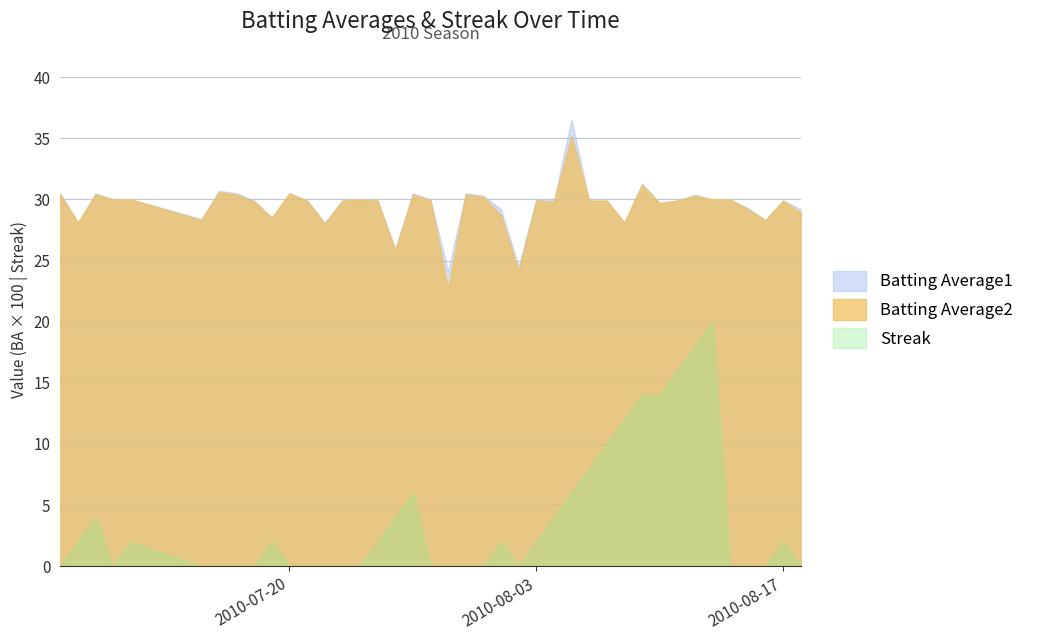

Does the chart display data point markers on the line(s)?

No